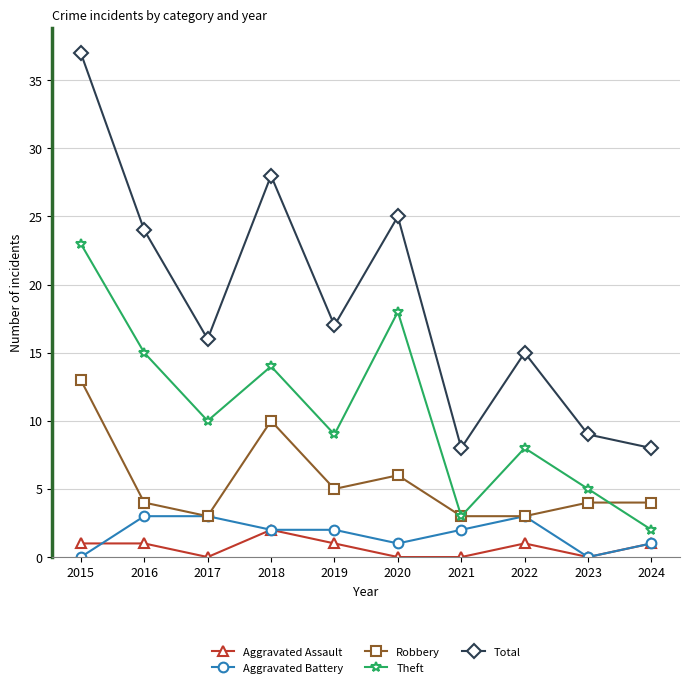

At which category does Theft reach its first local valley?

2017